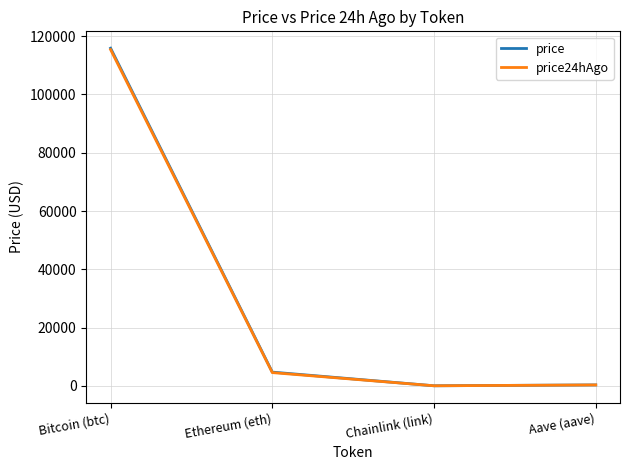

What is the maximum value for price24hAgo?

115401.0